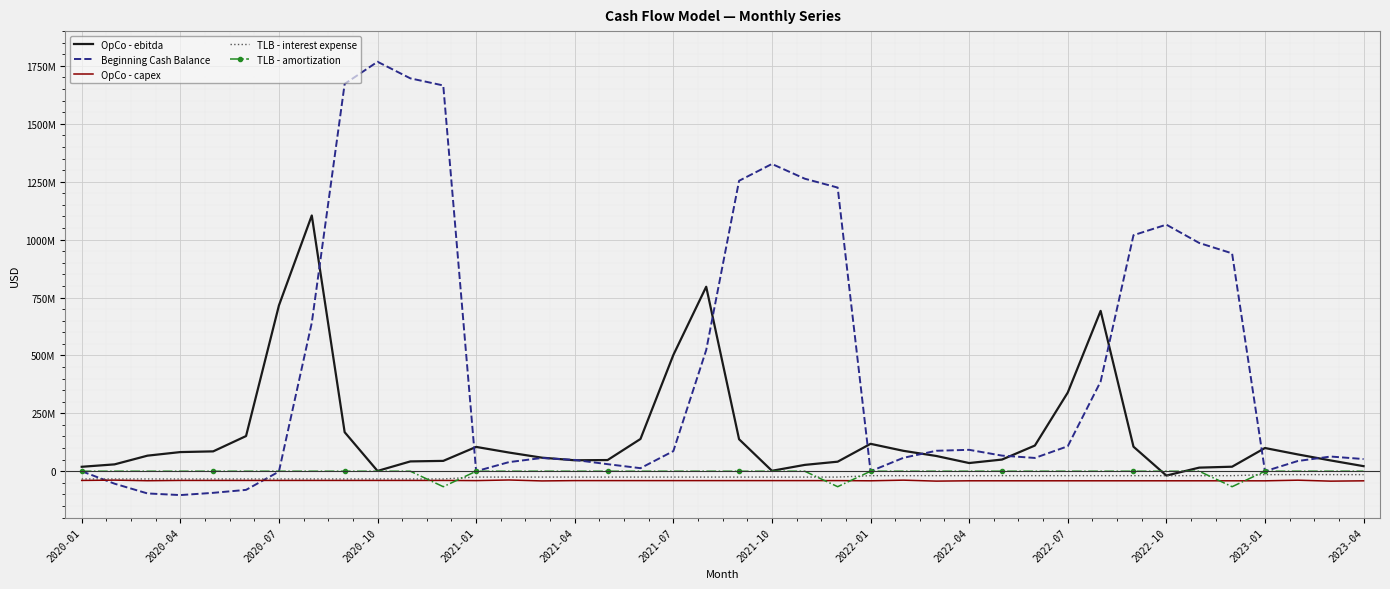

What are all the series names shown in the legend?

OpCo - ebitda, Beginning Cash Balance, OpCo - capex, TLB - interest expense, TLB - amortization